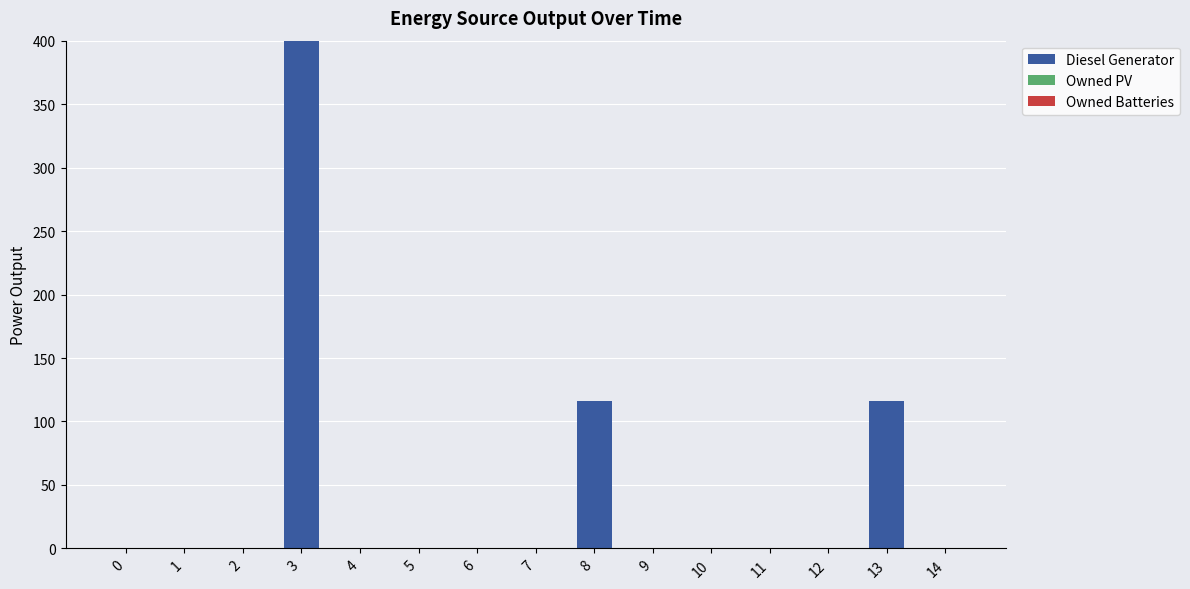

Are the bars horizontal?

No